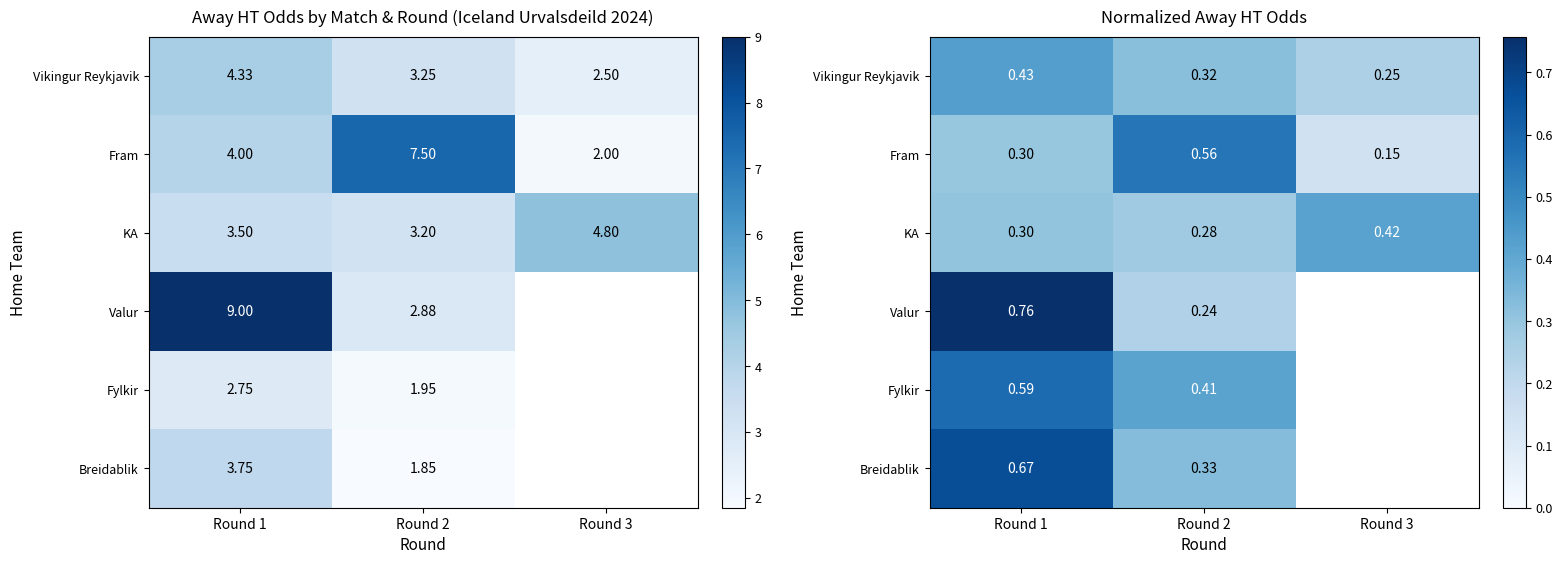

The Fylkir series shows 0.0 at Round 3. True or false?

True